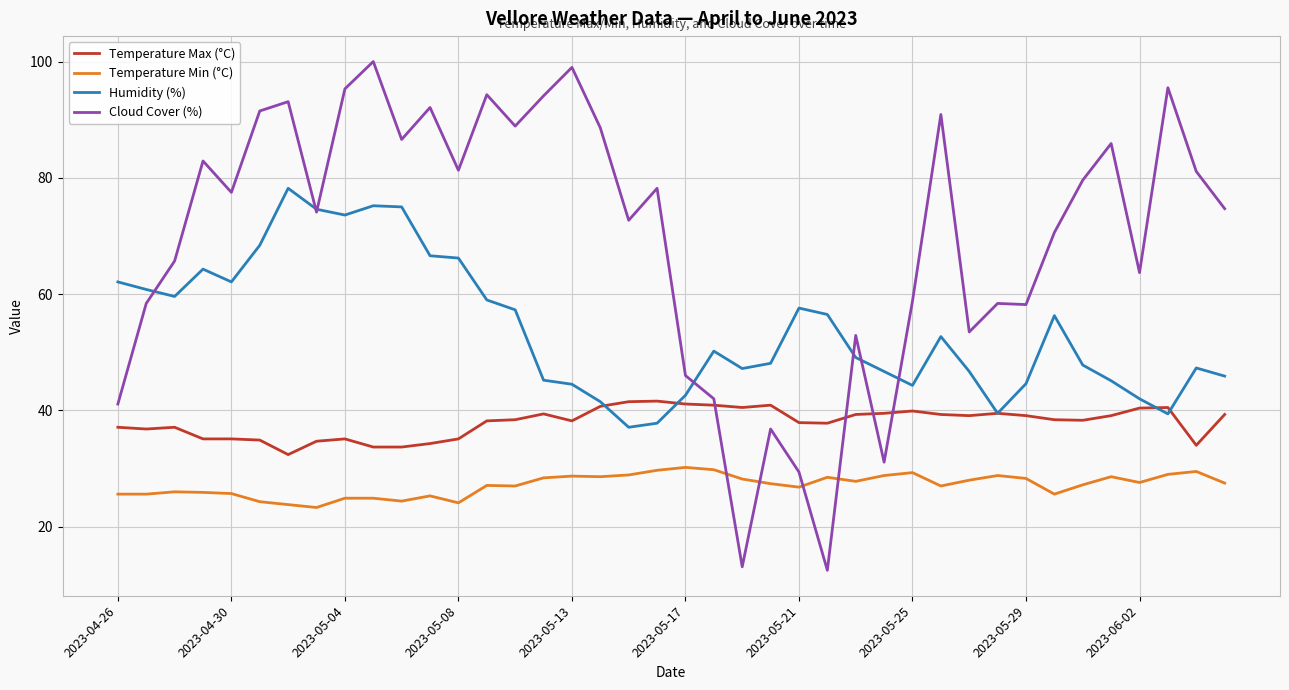

Which series has the largest total across all categories?

Cloud Cover (%)